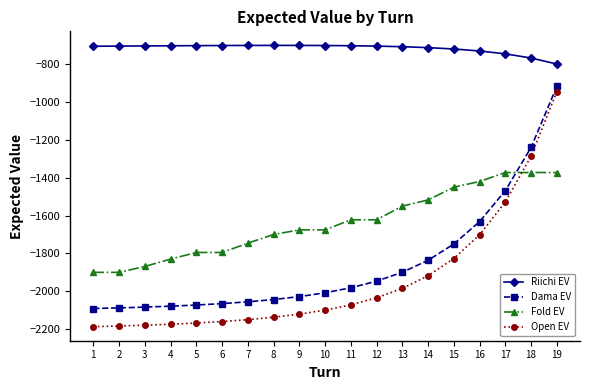

What is the sum of all Dama EV values?

-35287.2